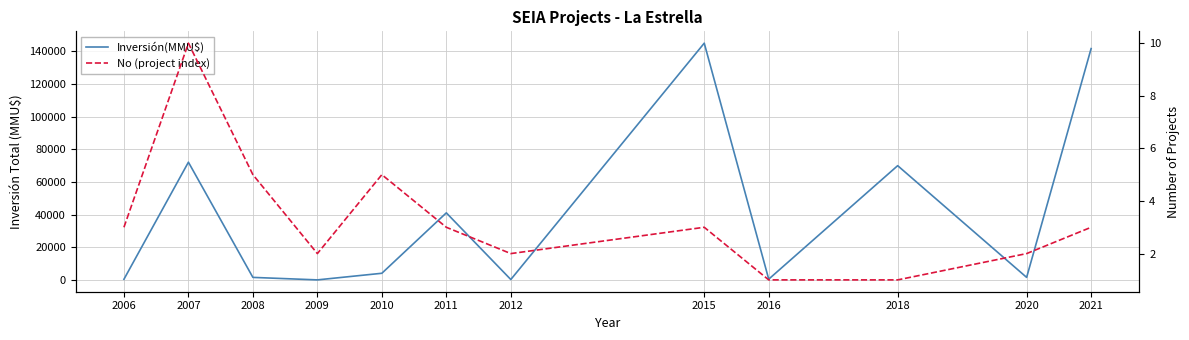

Reading right to left, what are all the values shown in this chart?

Inversión(MMU$): 141678	1600	70000	510	145000	300	41112	4121	72	1599	72135	456
No (project index): 3	2	1	1	3	2	3	5	2	5	10	3